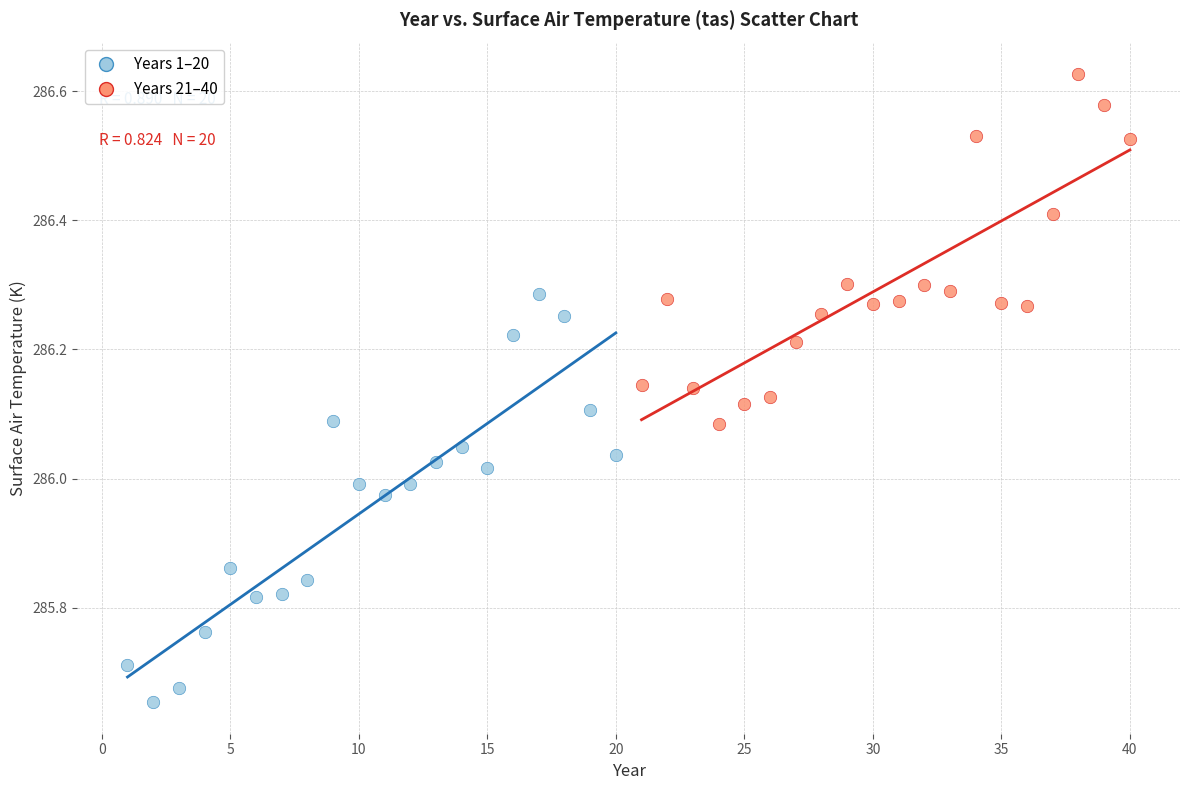

Which series has the widest spread of Y values?

Years 1–20